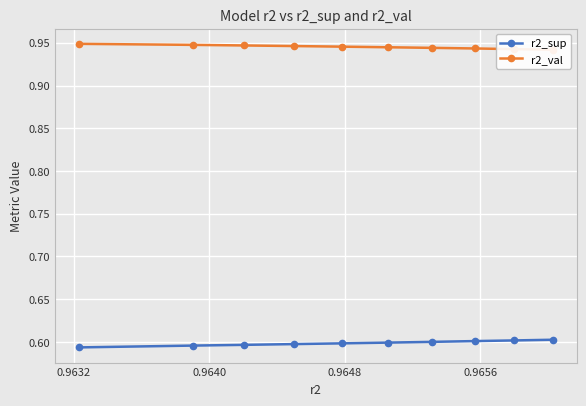

Reading right to left, extract all data points from this chart.

r2_sup: 0.6	0.6	0.6	0.6	0.6	0.6	0.6	0.6	0.6	0.6
r2_val: 0.9	0.9	0.9	0.9	0.9	0.9	0.9	0.9	0.9	0.9